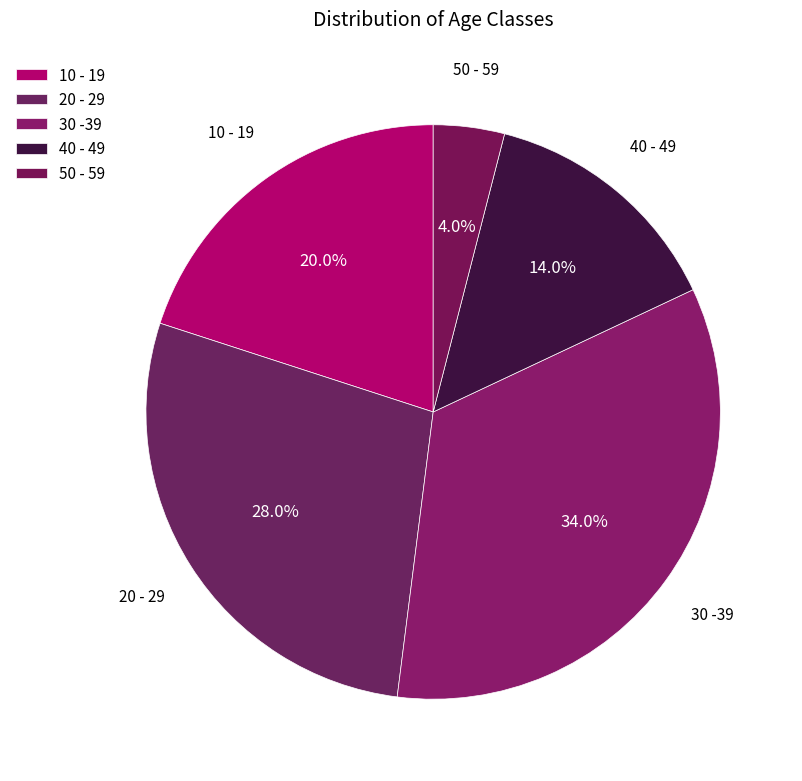

How many slices are in this pie chart?

5